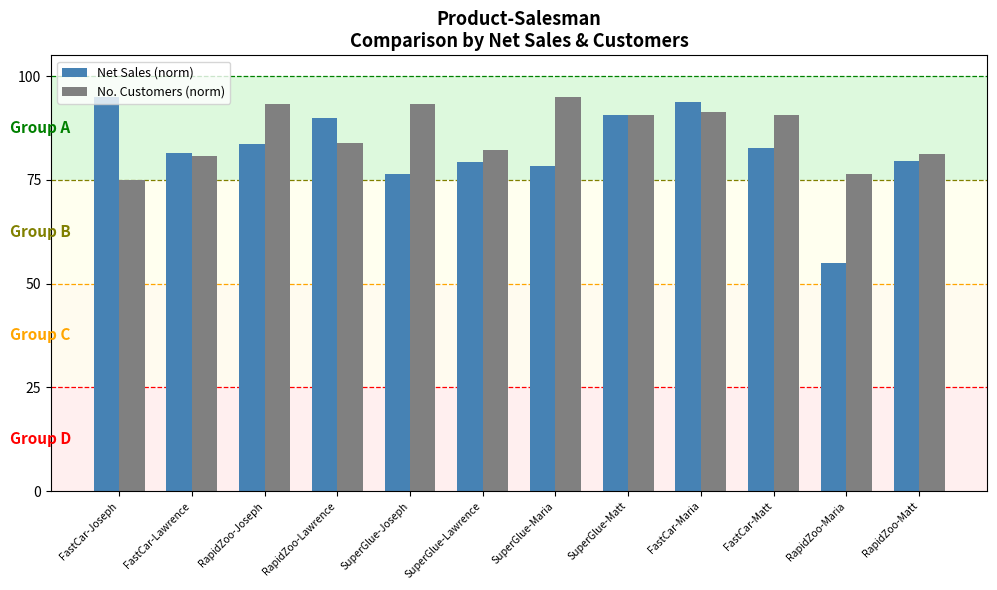

What is the sum of all No. Customers (norm) values?

1033.3